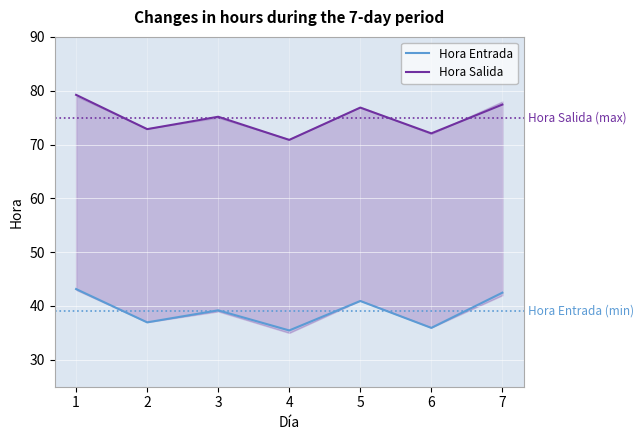

True or false: Hora Entrada and Hora Salida cross at least once.

False